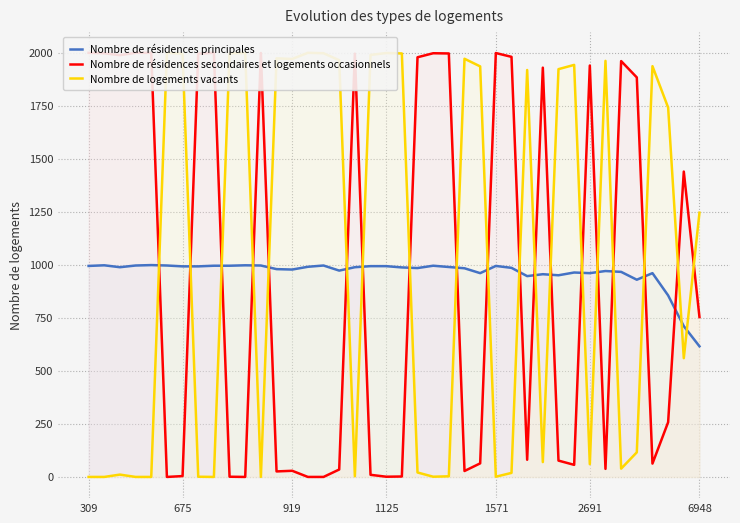

In Nombre de résidences principales, how many points are lower than both neighbors (excluding endpoints)?

9